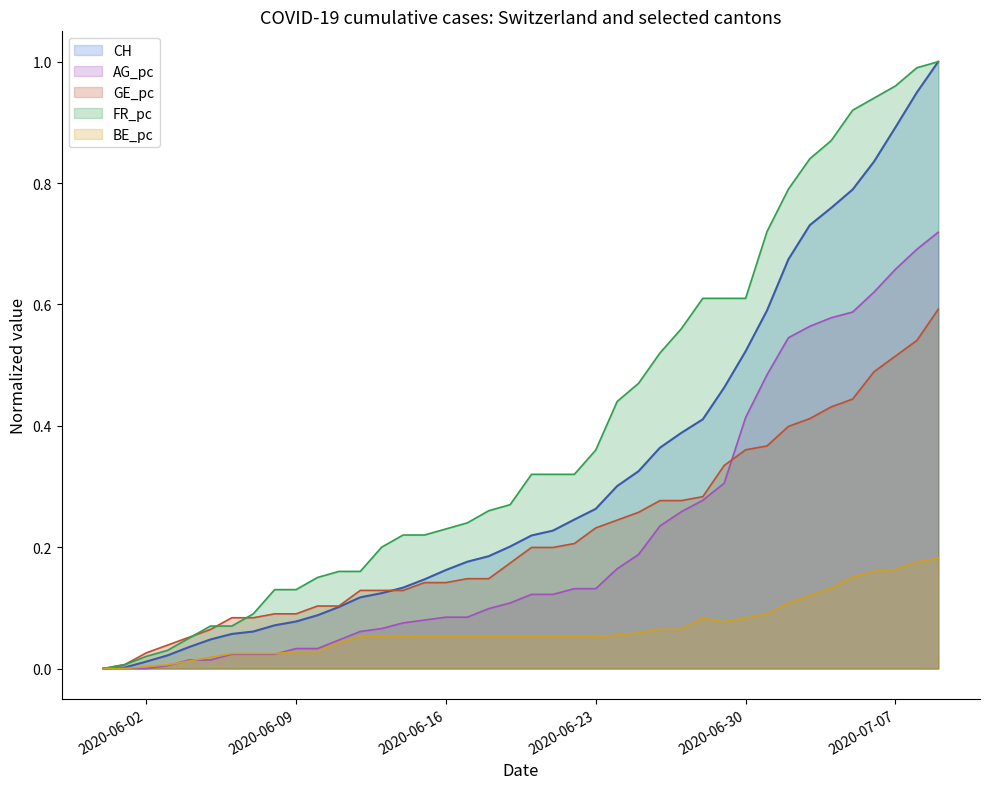

Where is CH nearest to the value 0?

2020-05-31